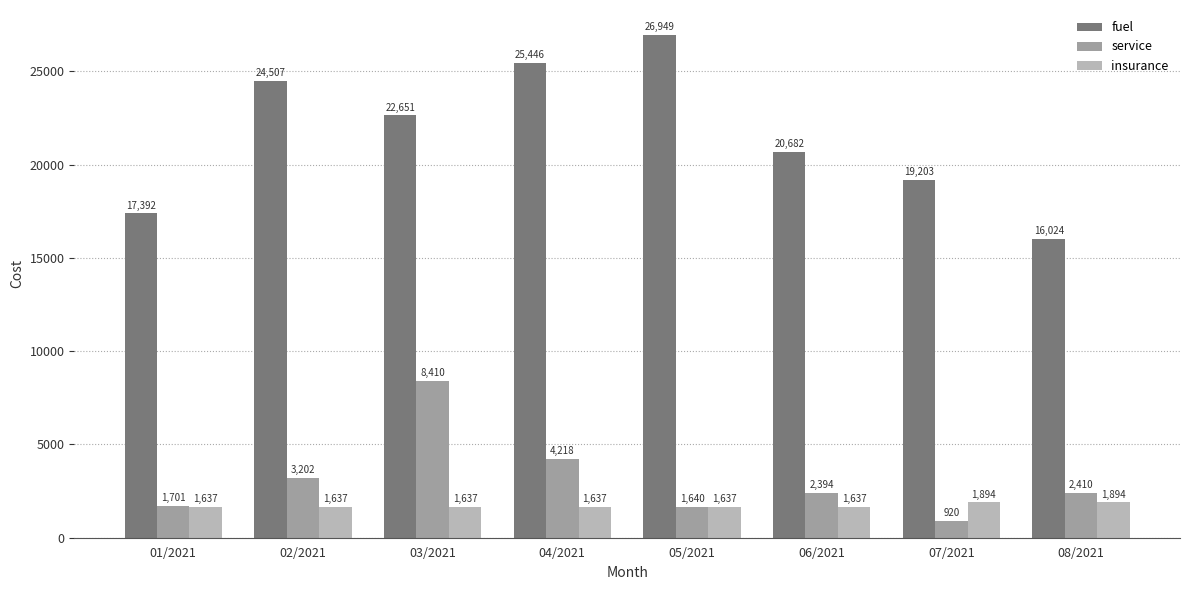

What are all the series names shown in the legend?

fuel, service, insurance